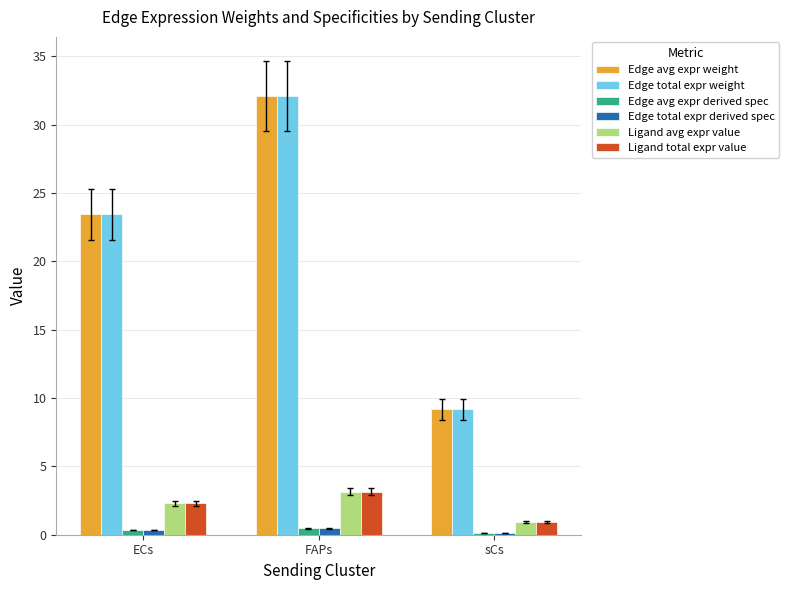

What is the value of the Ligand avg expr value bar at the 3rd from the left?

0.9